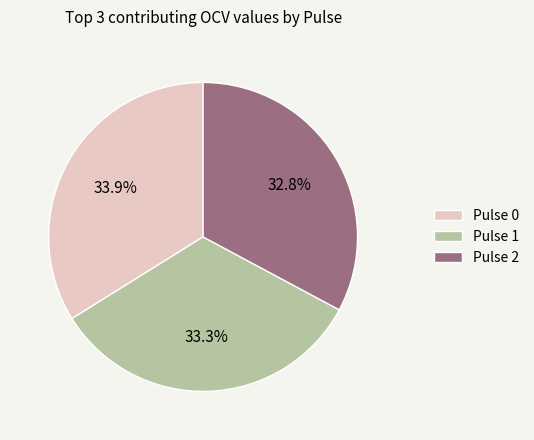

Count the number of slices in the pie.

3